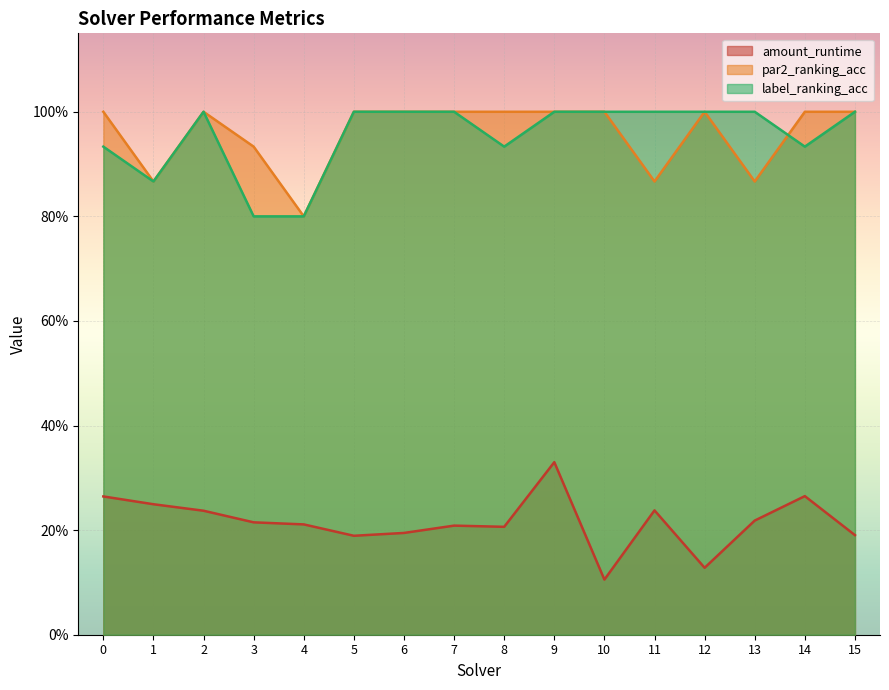

True or false: amount_runtime and label_ranking_acc intersect in this chart.

False